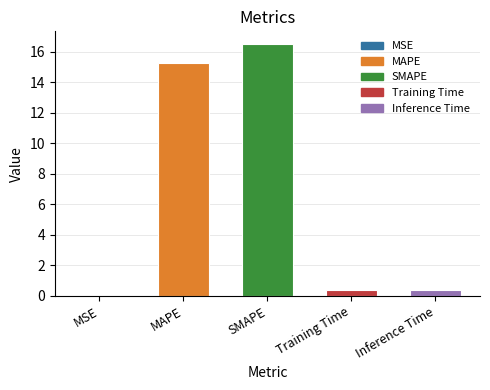

What is the change in value from MAPE to SMAPE?

+1.3